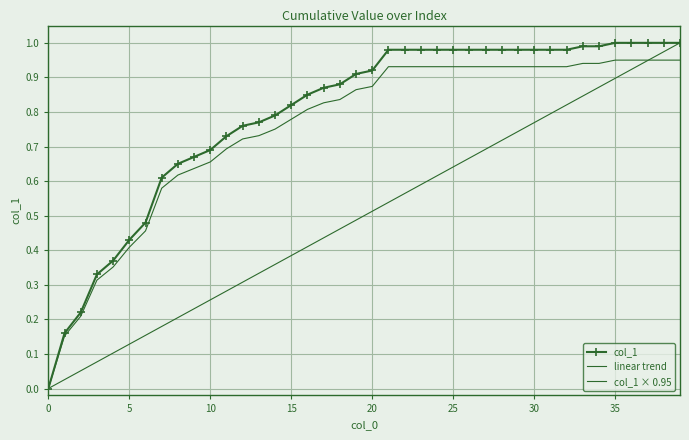

Rank the categories by value from highest to lowest.

35, 36, 37, 38, 39, 33, 34, 21, 22, 23, 24, 25, 26, 27, 28, 29, 30, 31, 32, 20, 19, 18, 17, 16, 15, 14, 13, 12, 11, 10, 9, 8, 7, 6, 5, 4, 3, 2, 1, 0